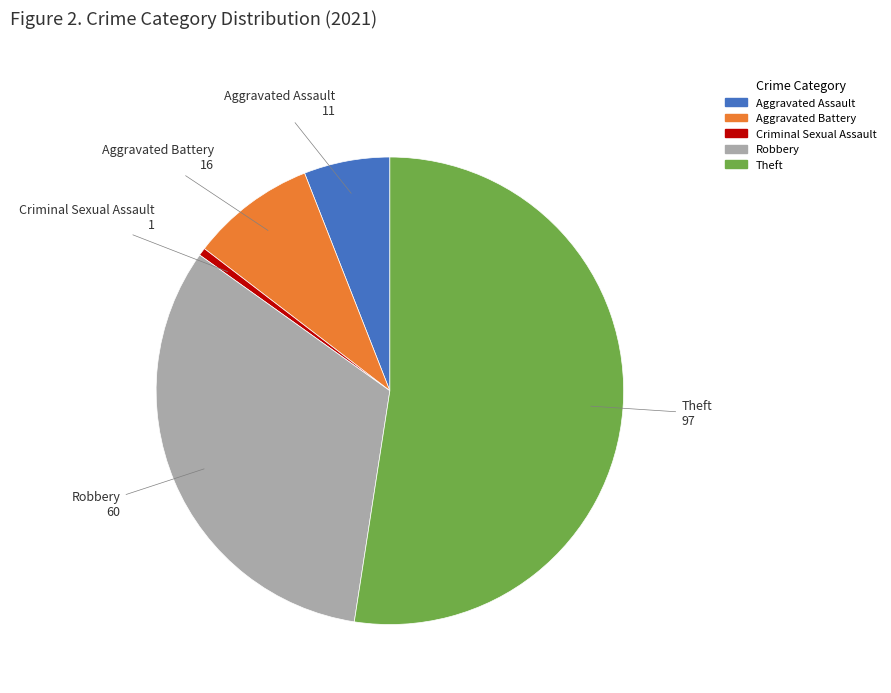

Which has a higher value, Theft or Aggravated Assault?

Theft